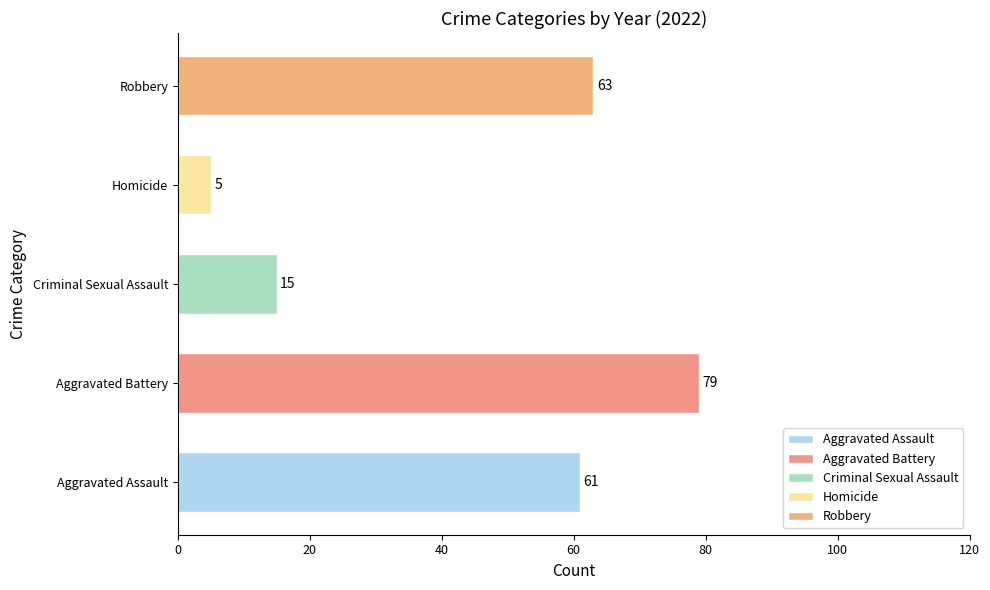

Is the value of Robbery at 2018 greater than the value of Homicide at 2017?

Yes